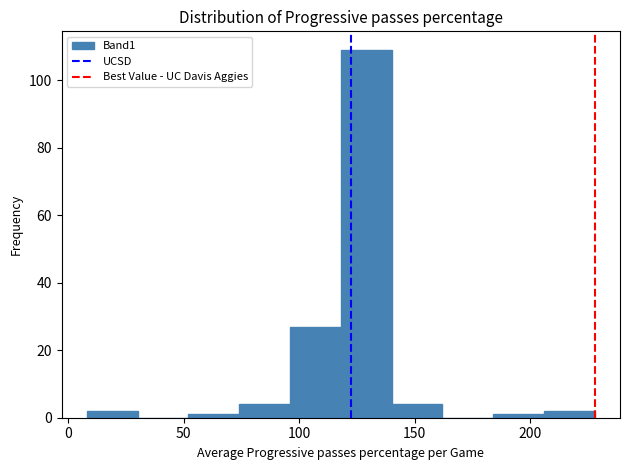

How tall is the bar that spans 96 to 118 on the x-axis? Neither the bar edges nor the heights are printed on the chart, so give them approximately, as read against the axes.

28